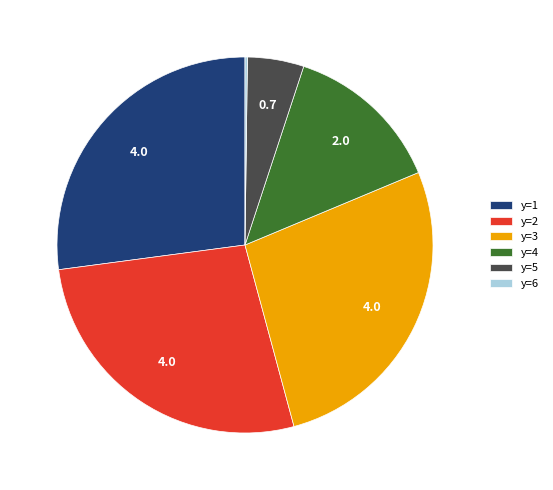

Is y=3 the majority of the pie?

No